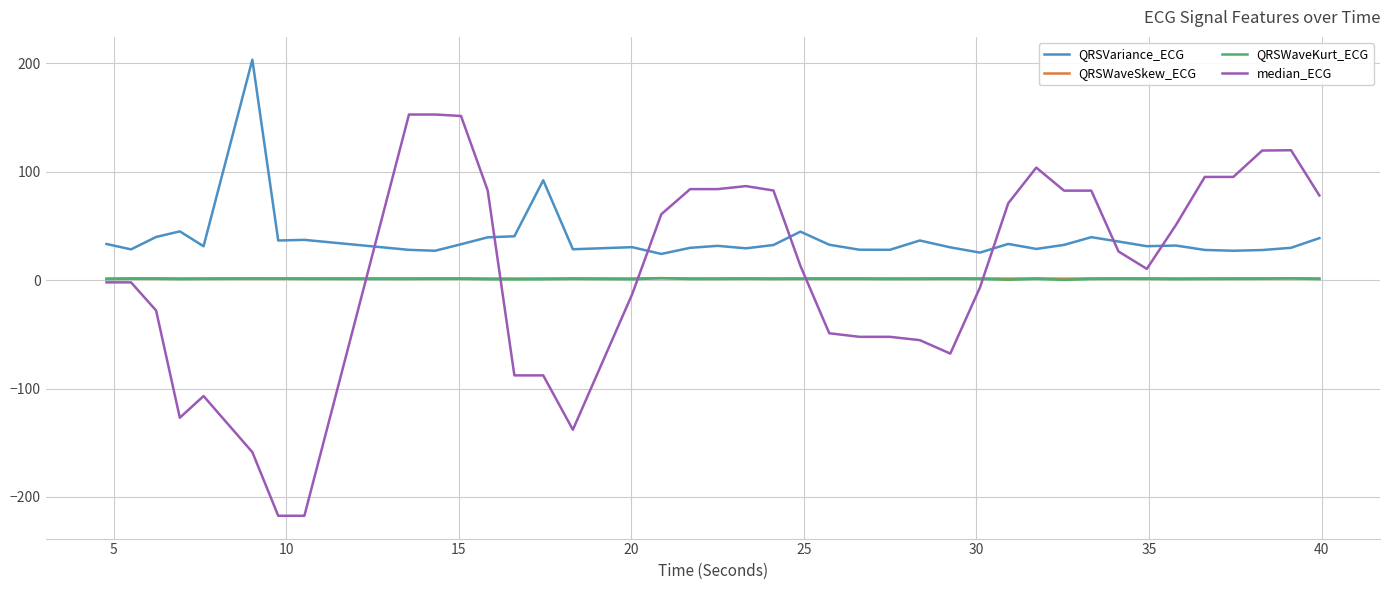

True or false: QRSVariance_ECG and QRSWaveSkew_ECG cross at least once.

False